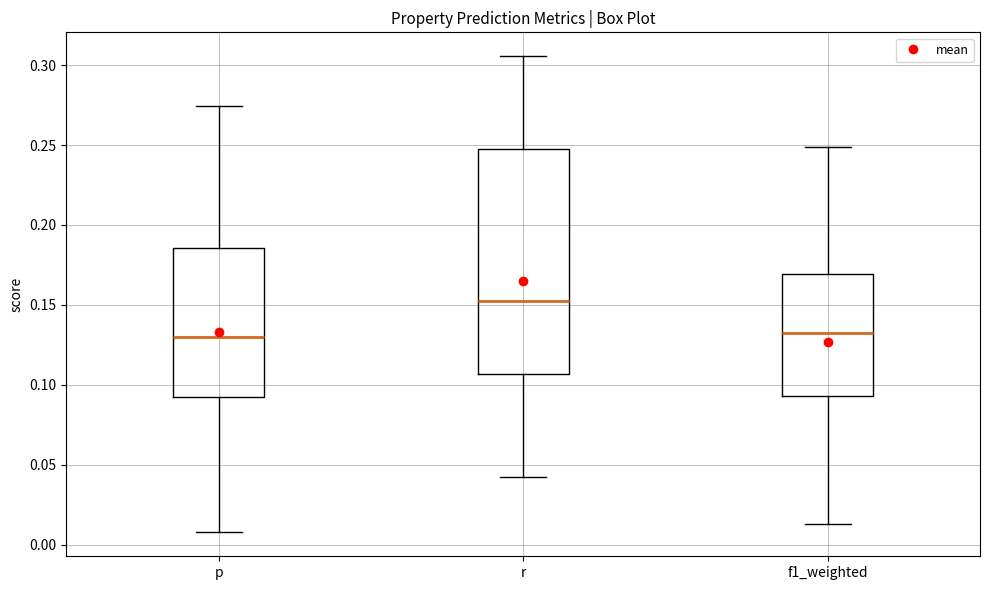

Comparing the boxes themselves (not the whiskers), which one is the tallest?

r